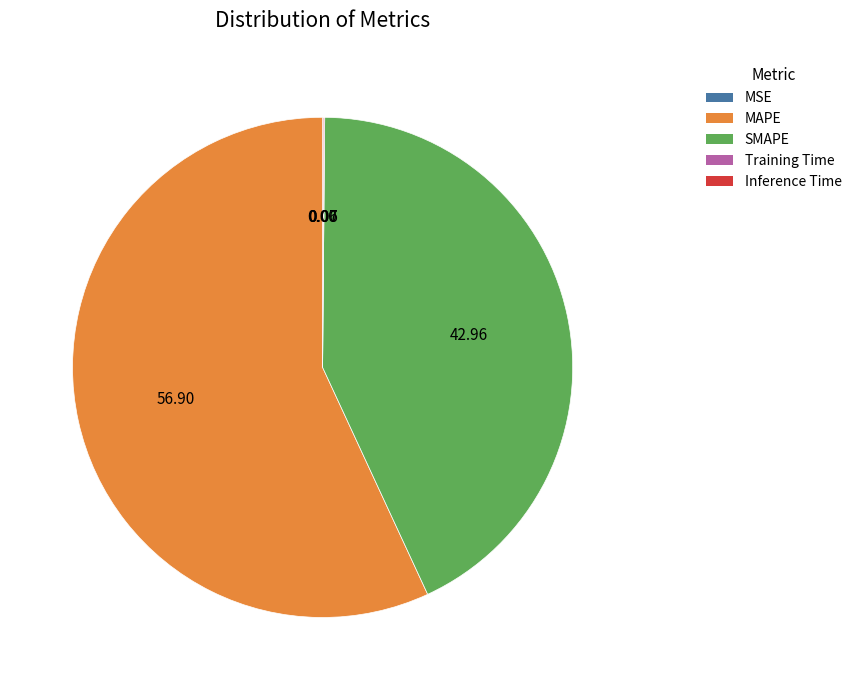

Is it true that SMAPE is 57% of the pie?

False